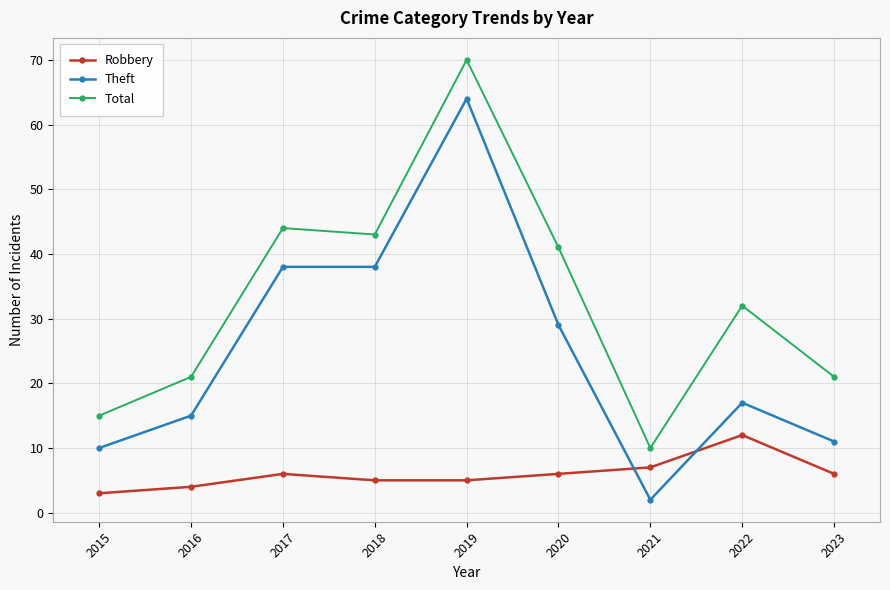

Reading left to right, extract all data points from this chart.

Robbery: 2015=3	2016=4	2017=6	2018=5	2019=5	2020=6	2021=7	2022=12	2023=6
Theft: 2015=10	2016=15	2017=38	2018=38	2019=64	2020=29	2021=2	2022=17	2023=11
Total: 2015=15	2016=21	2017=44	2018=43	2019=70	2020=41	2021=10	2022=32	2023=21